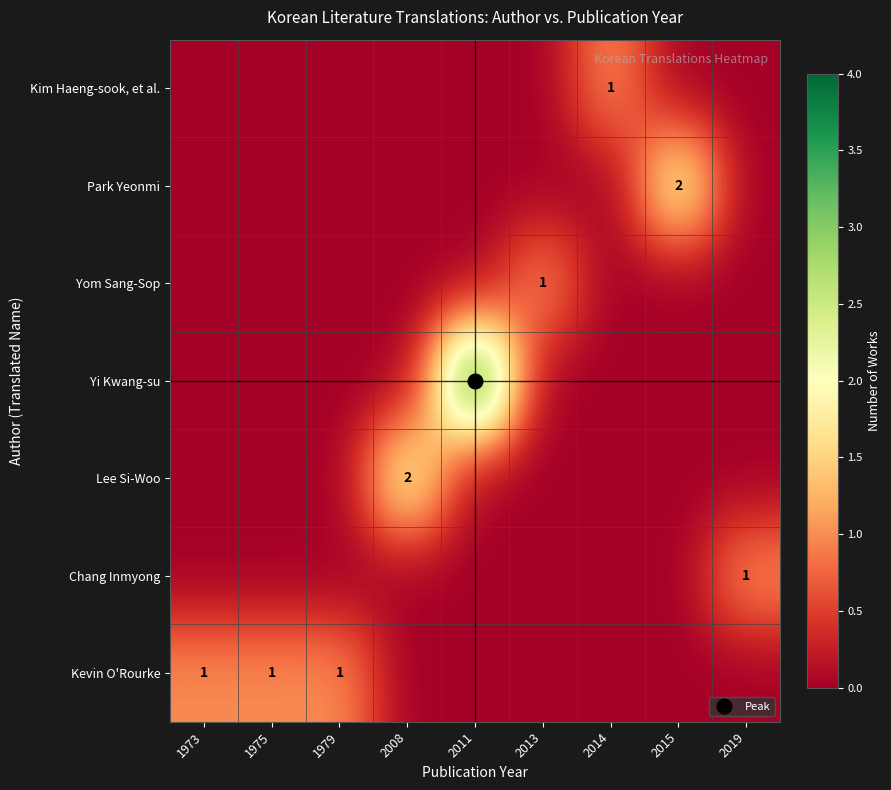

What is the difference between the maximum and minimum values in the Yom Sang-Sop series?

1